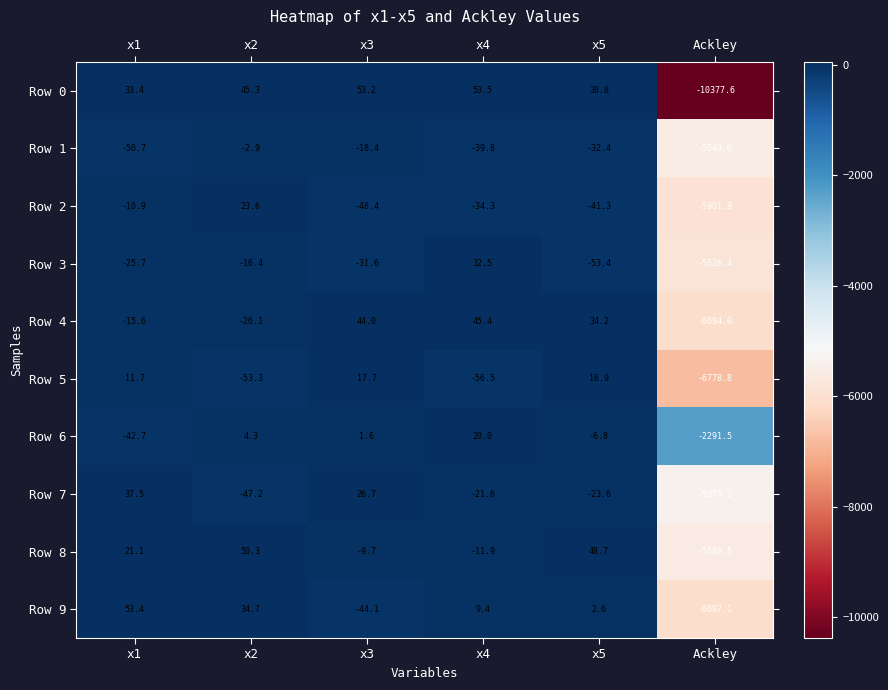

At which label does Row 7 first exceed -21?

x1